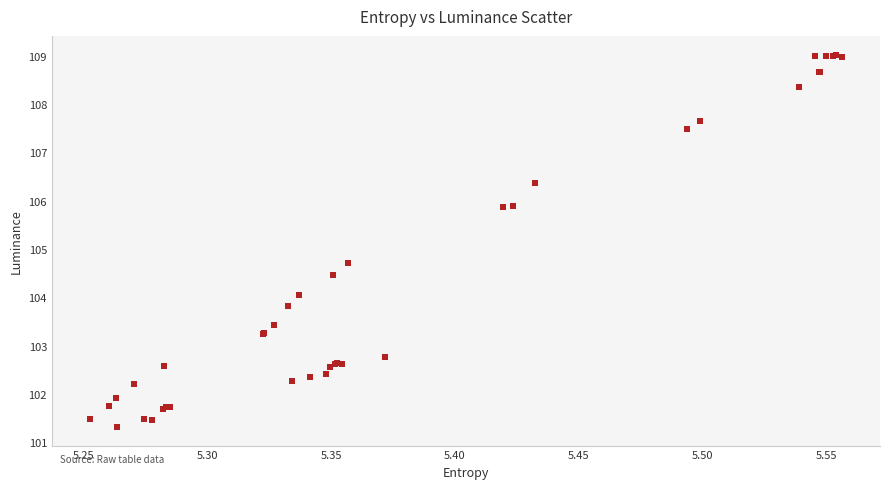

What Y value in the scatter plot is closest to 105?

104.7